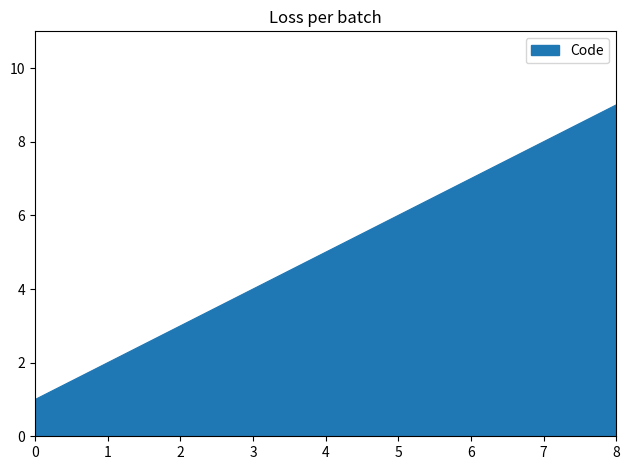

What is the average value?

5